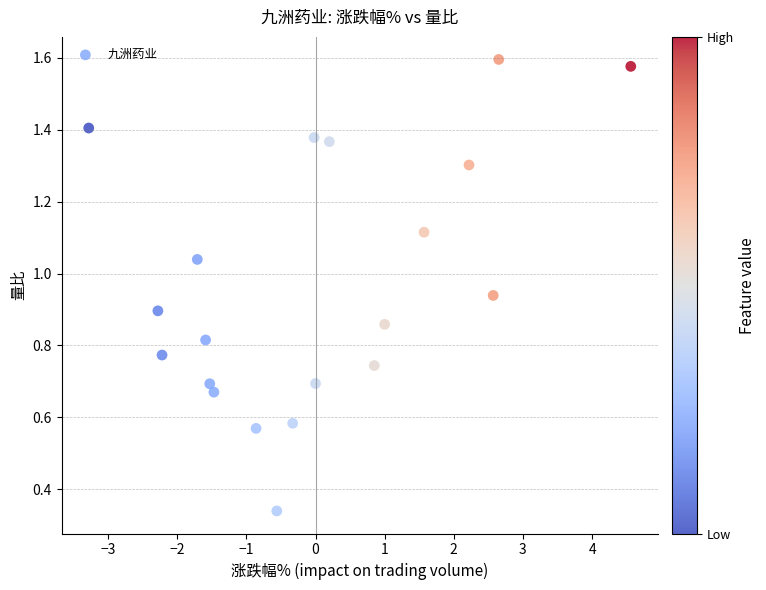

What is the range of Y values (max minus min)?

1.3